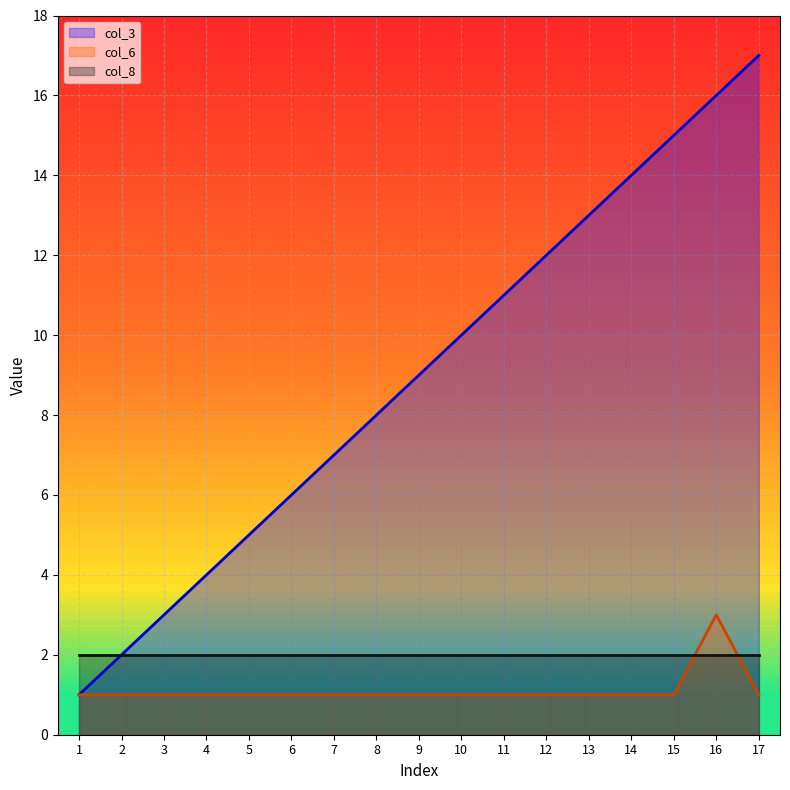

How many distinct data groups are displayed?

3